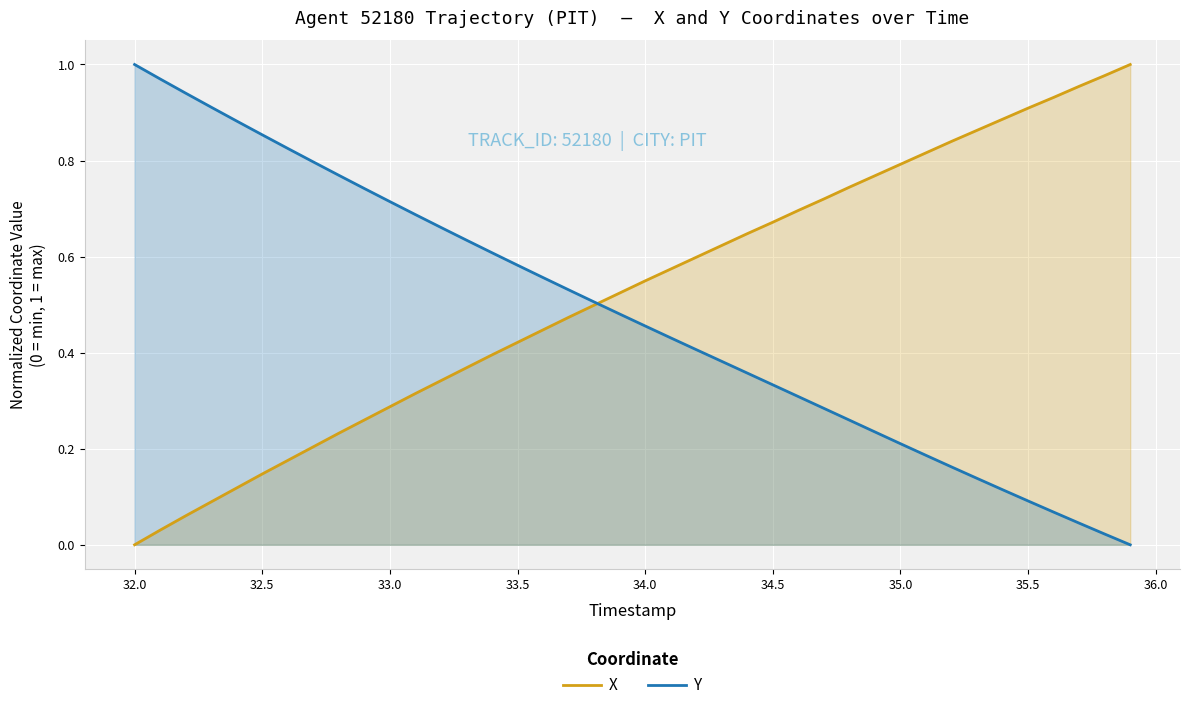

The value of Y at 34.5 is 0.6. True or false?

False